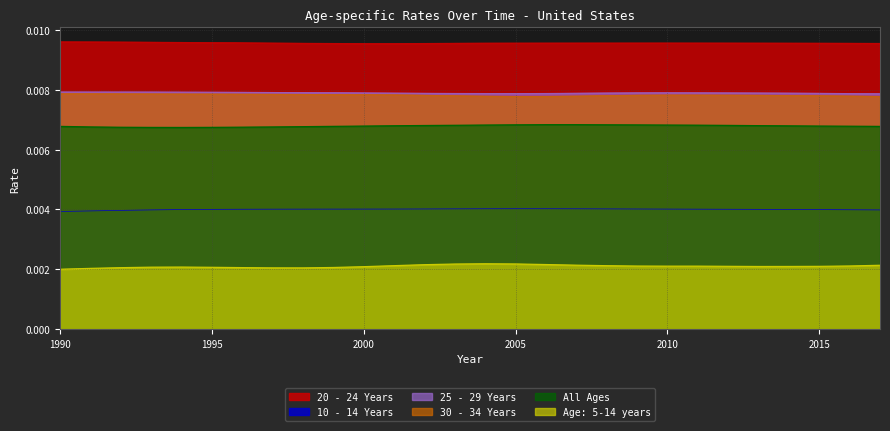

List the series in order of their peak value, highest first.

20 - 24 Years, 25 - 29 Years, 30 - 34 Years, All Ages, 10 - 14 Years, Age: 5-14 years